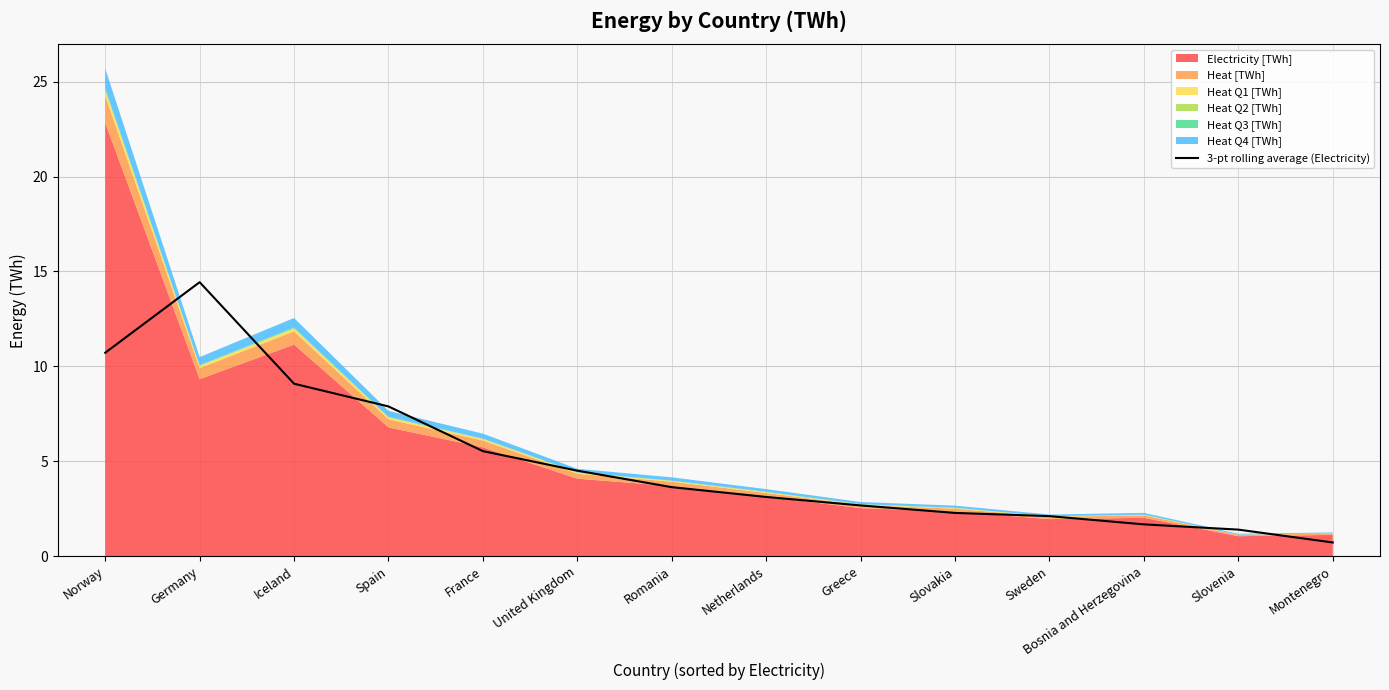

At which label does the data first exceed 3?

Norway